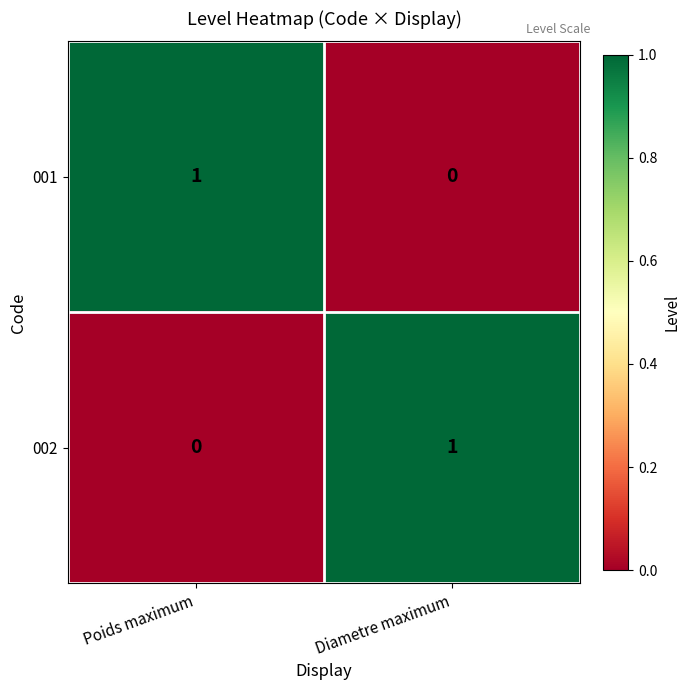

True or false: 002 has a value of 0 at Poids maximum.

True